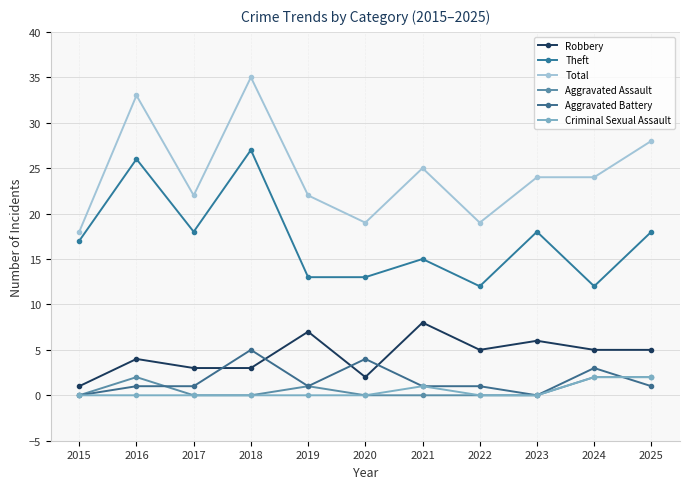

True or false: Aggravated Assault and Total intersect in this chart.

False